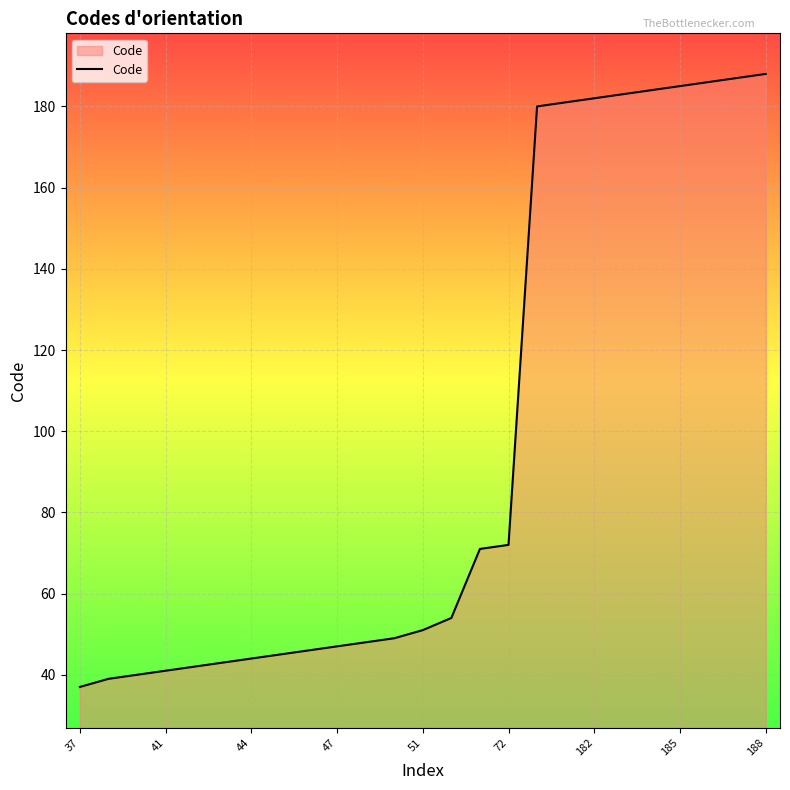

What is the minimum value shown in the chart?

37